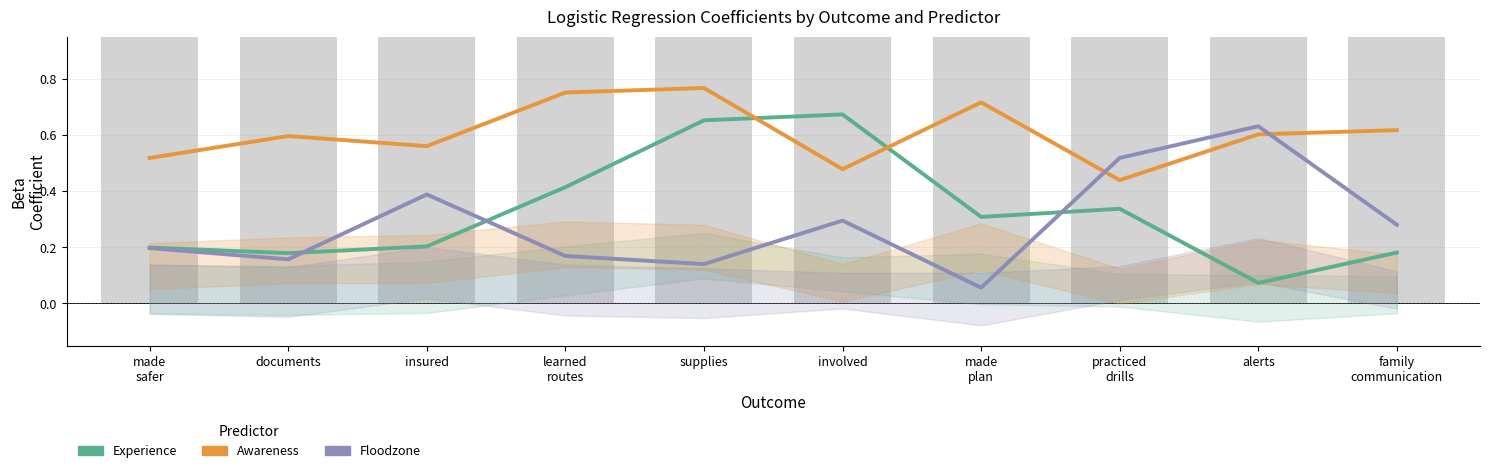

List the series in order of their peak value, lowest first.

Floodzone, Experience, Awareness